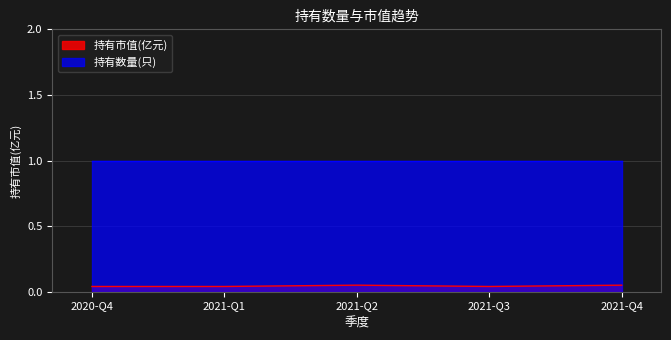

How many interior local valleys (lower than both neighbors) does the data have?

1